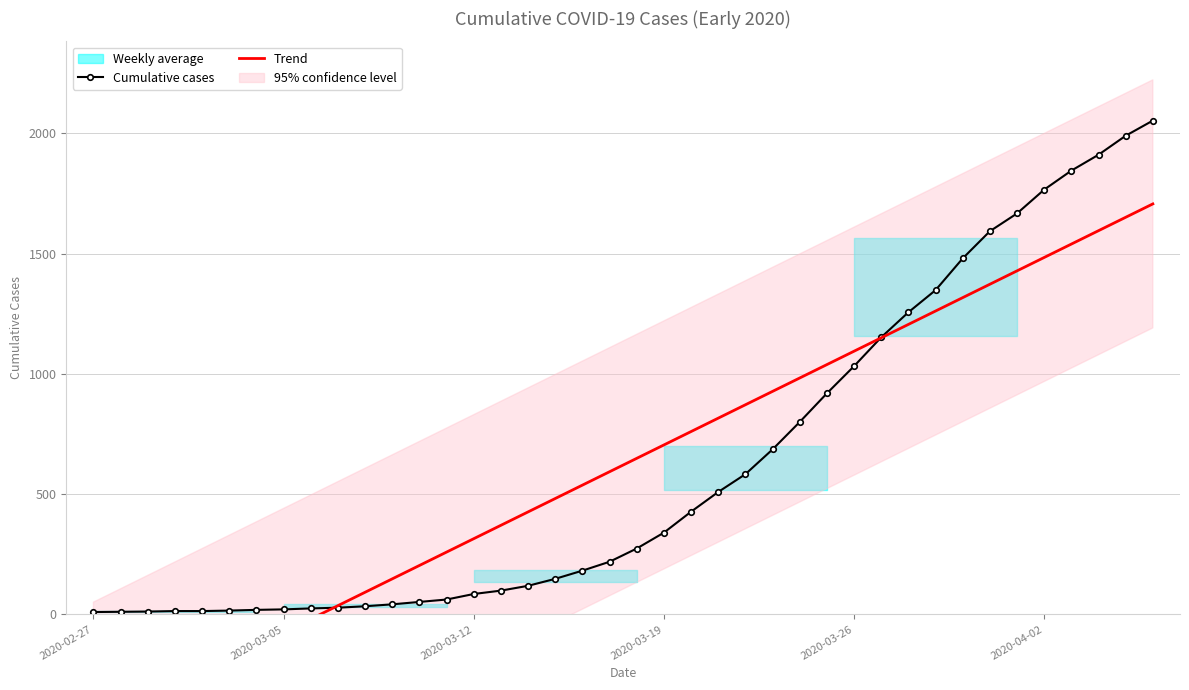

How many values in the Cumulative cases series exceed 274?

19